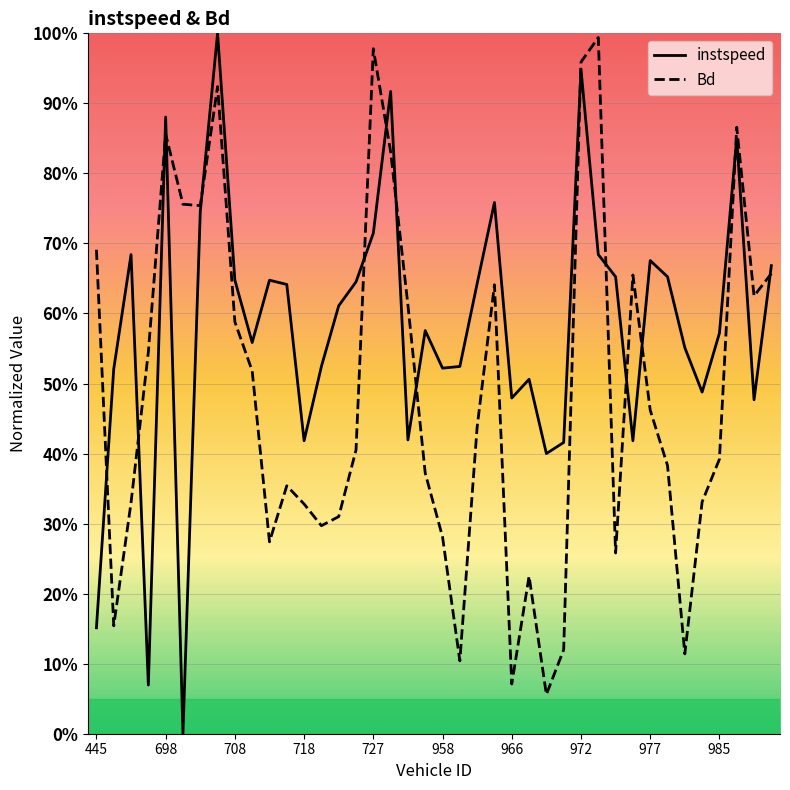

How many data points in instspeed are above 0?

39